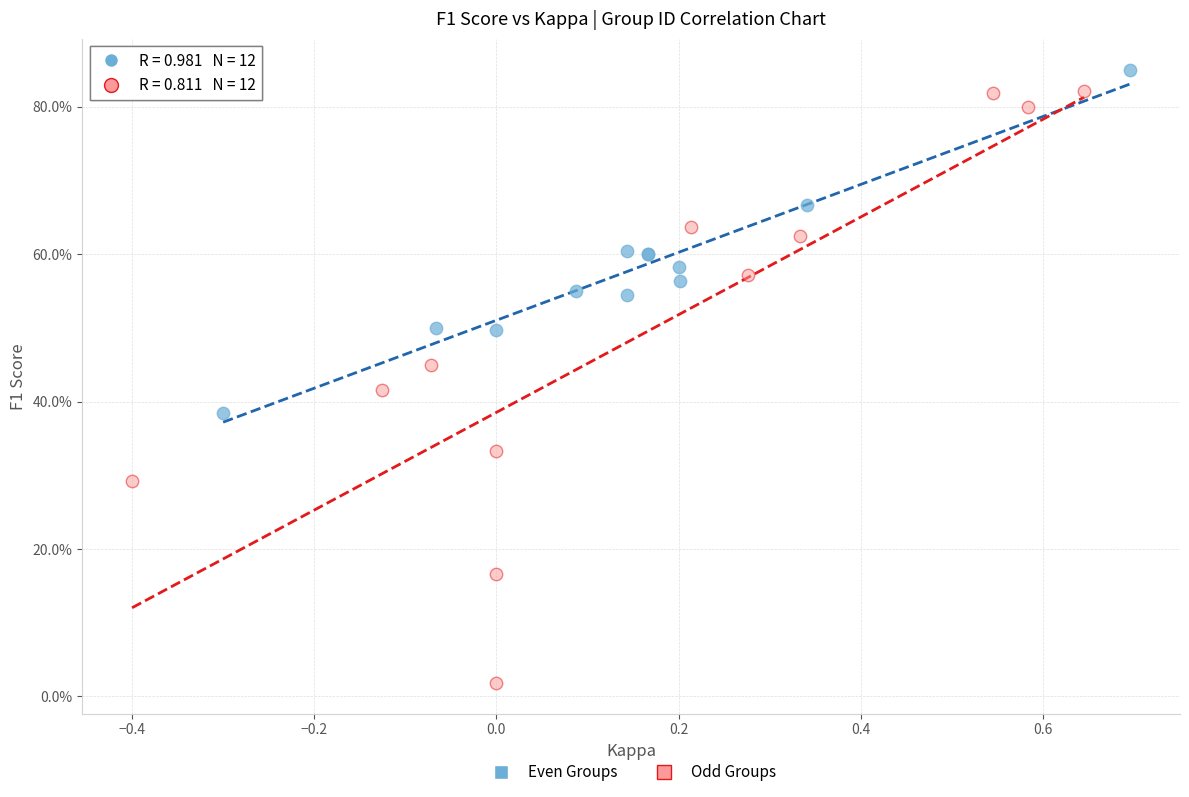

What are all the series names shown in the legend?

Even Groups, Odd Groups